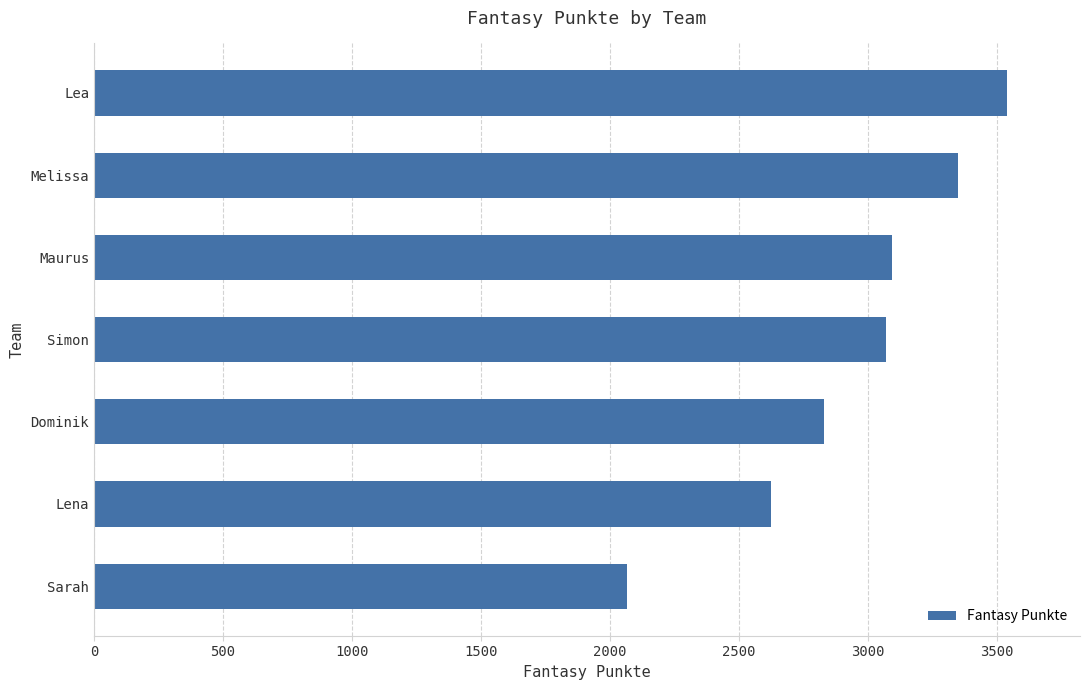

What is the change in value from Dominik to Melissa?

+519